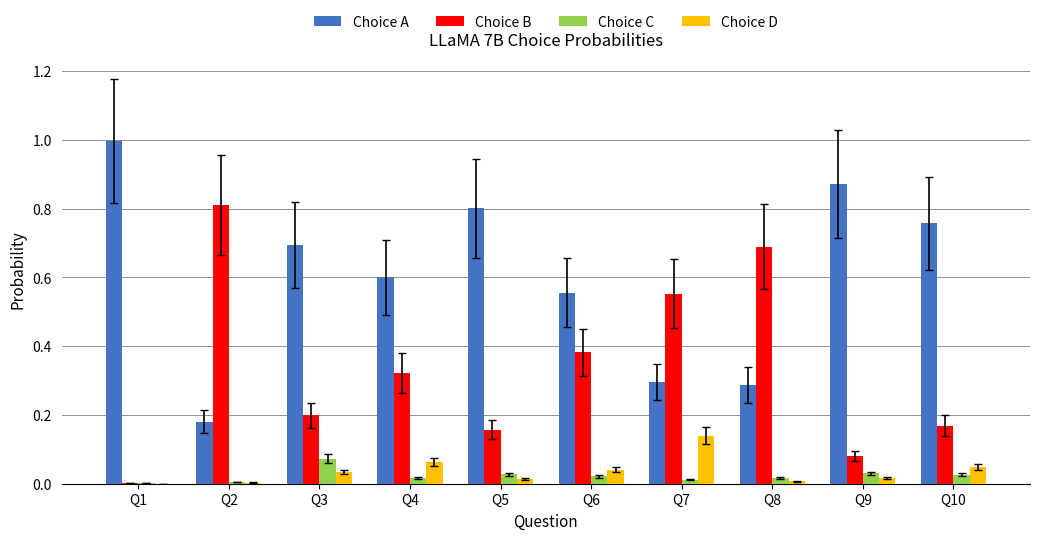

Which series changed the most between Q1 and Q3?

Choice A